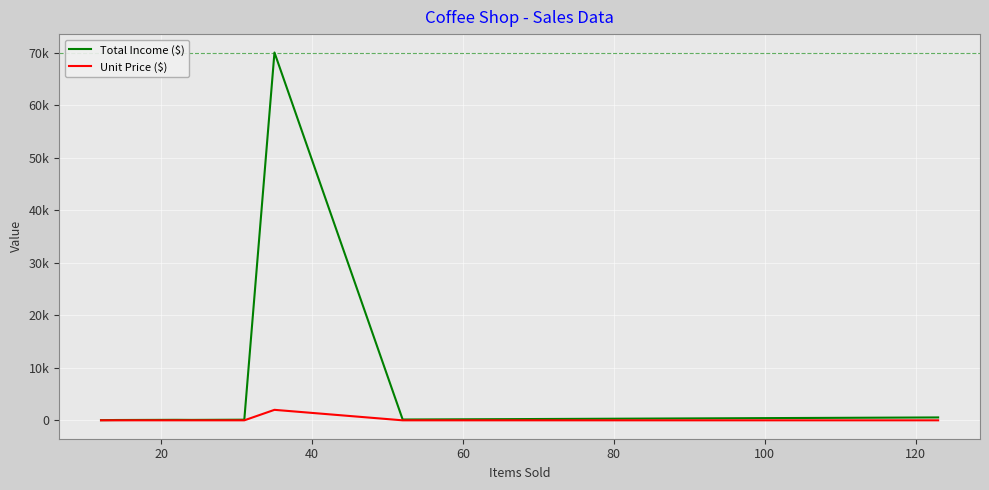

True or false: Unit Price ($) has more than 1 points higher than both neighbors.

False